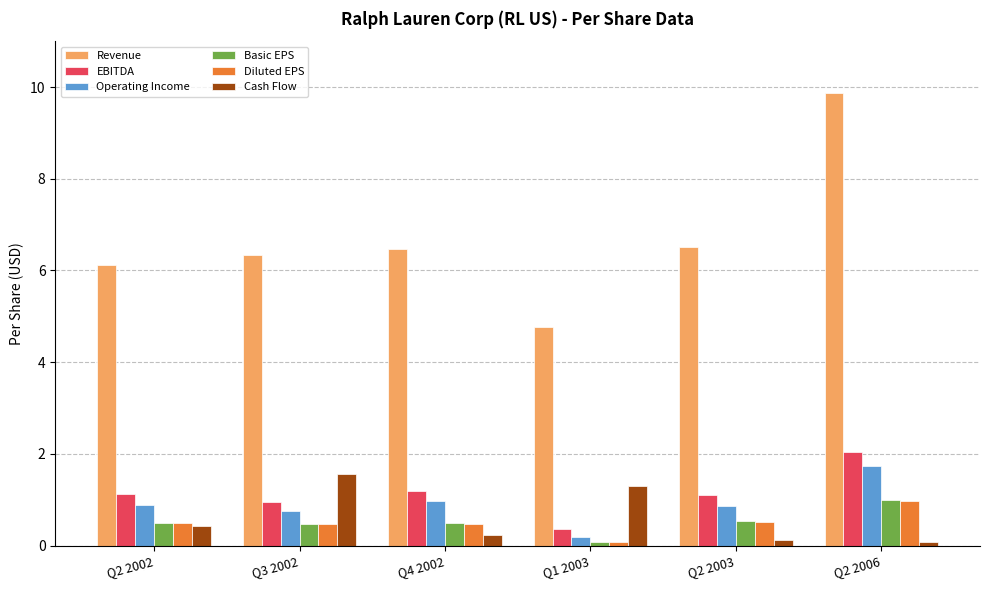

What is the difference between the maximum and minimum values in the Operating Income series?

1.6